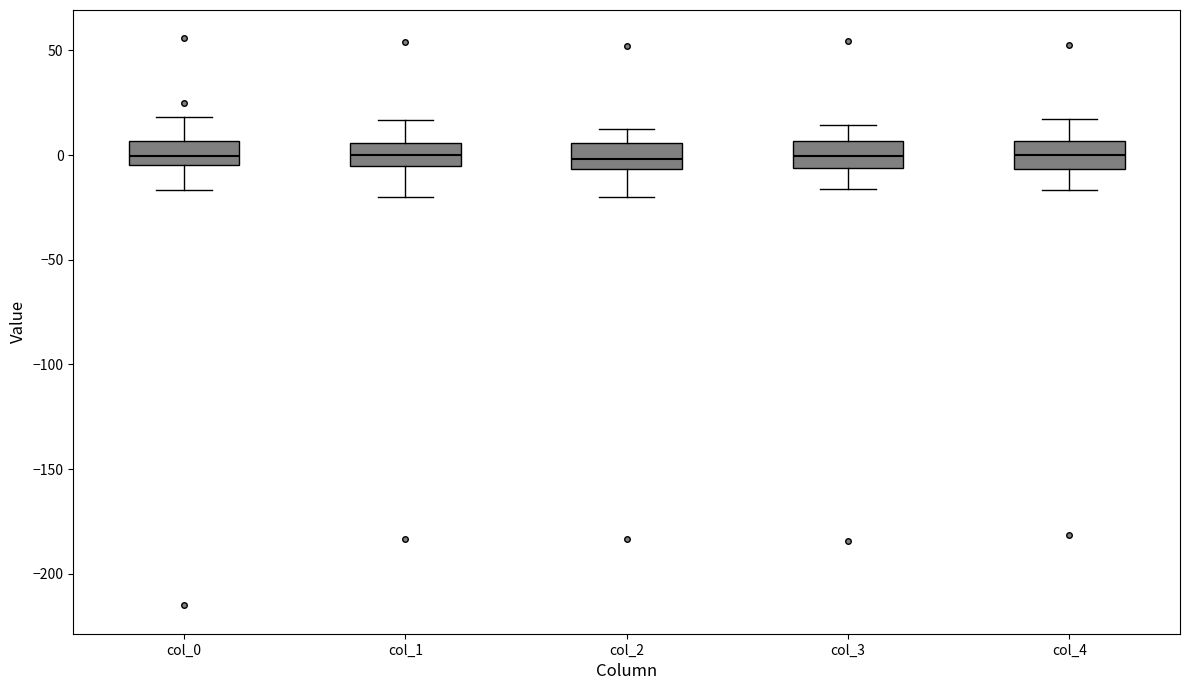

Reading left to right, transcribe this box plot: for each box, give where its median line is, the range the box spans, and where its two whiskers end, as read against the y-axis. The values are not printed on the chart, so give them approximately, as read against the axis.

col_0: median 0, box -5 to 5, whiskers -15 to 20
col_1: median 0, box -5 to 5, whiskers -20 to 15
col_2: median 0, box -5 to 5, whiskers -20 to 15
col_3: median 0, box -5 to 5, whiskers -15 to 15
col_4: median 0, box -5 to 5, whiskers -15 to 15